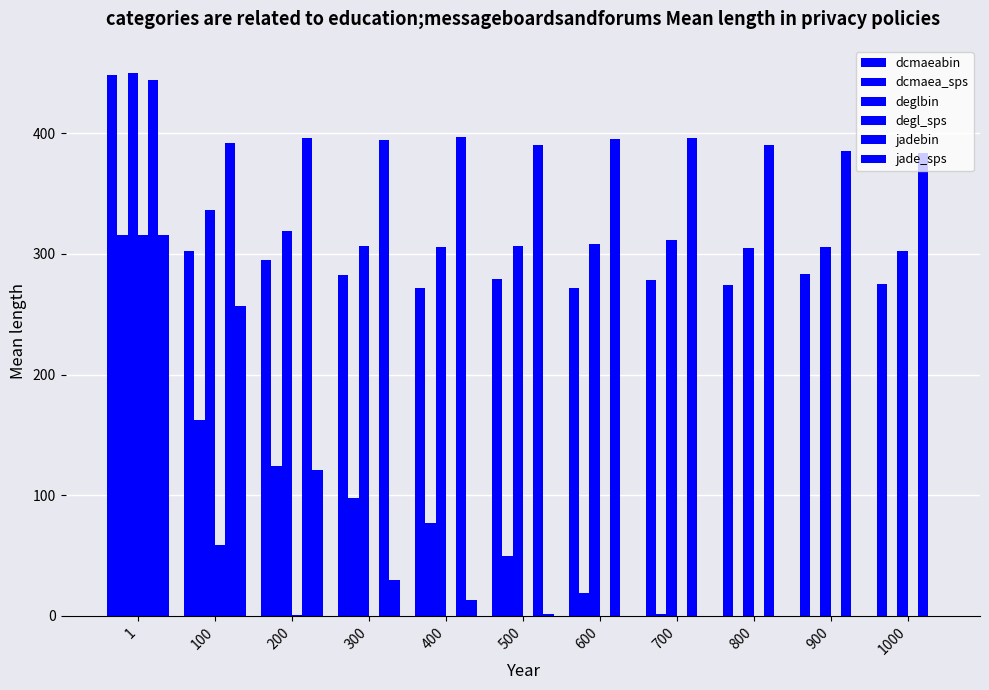

Which has a higher value, 1 or 100?

1